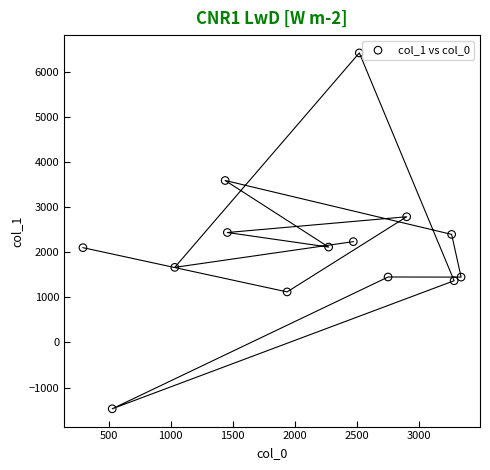

What is the range of Y values (max minus min)?

7890.5